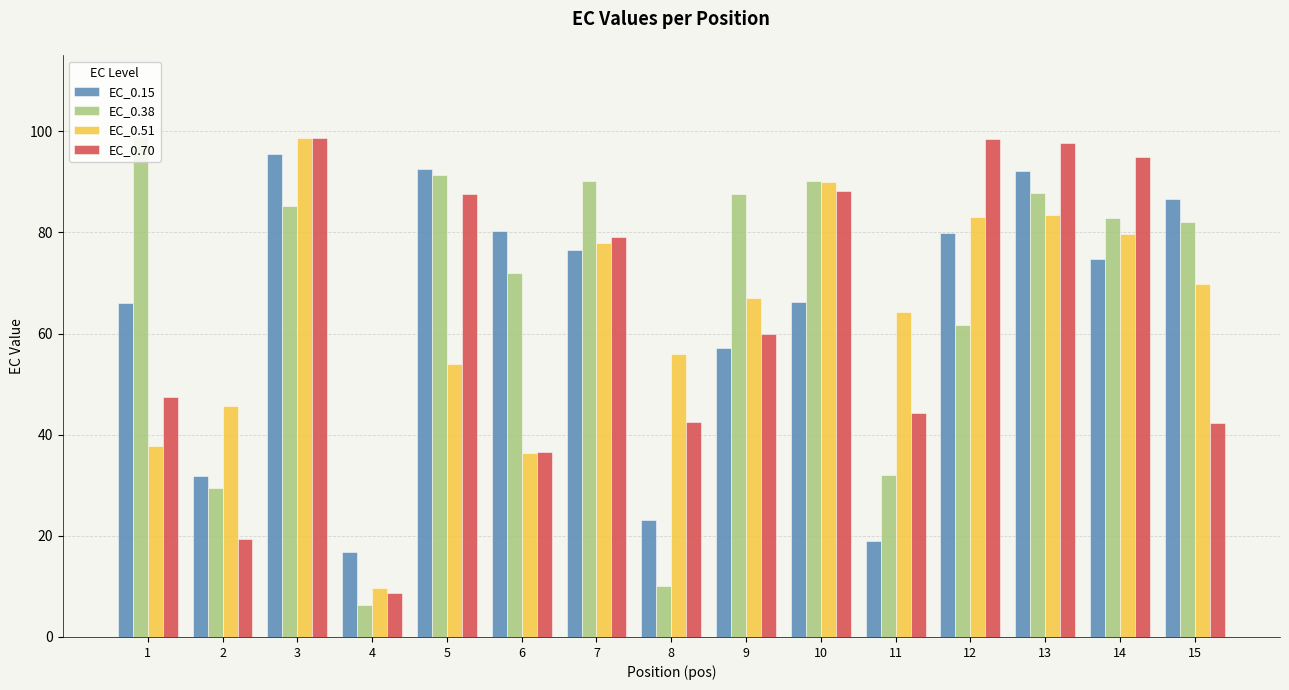

What are all the series names shown in the legend?

EC_0.15, EC_0.38, EC_0.51, EC_0.70